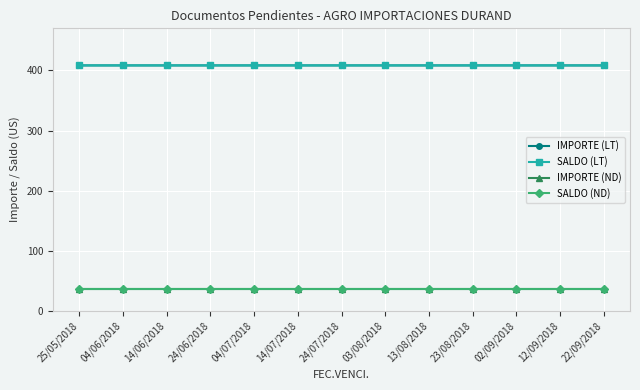

Is this an area chart (filled region under the line)?

No